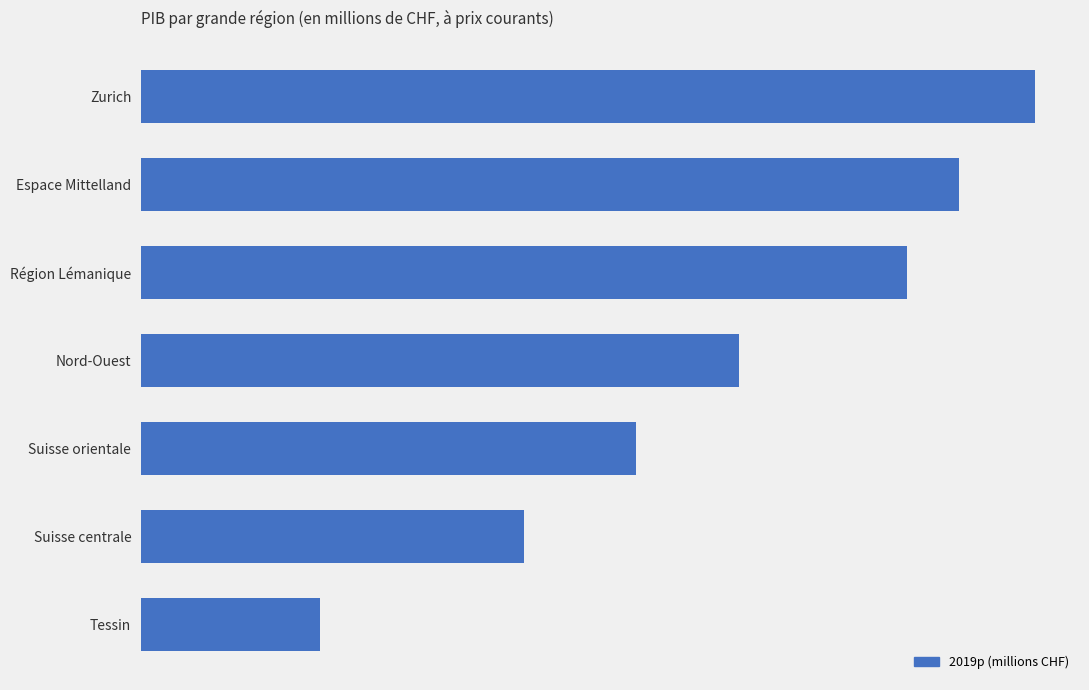

How many bars are there in total?

7